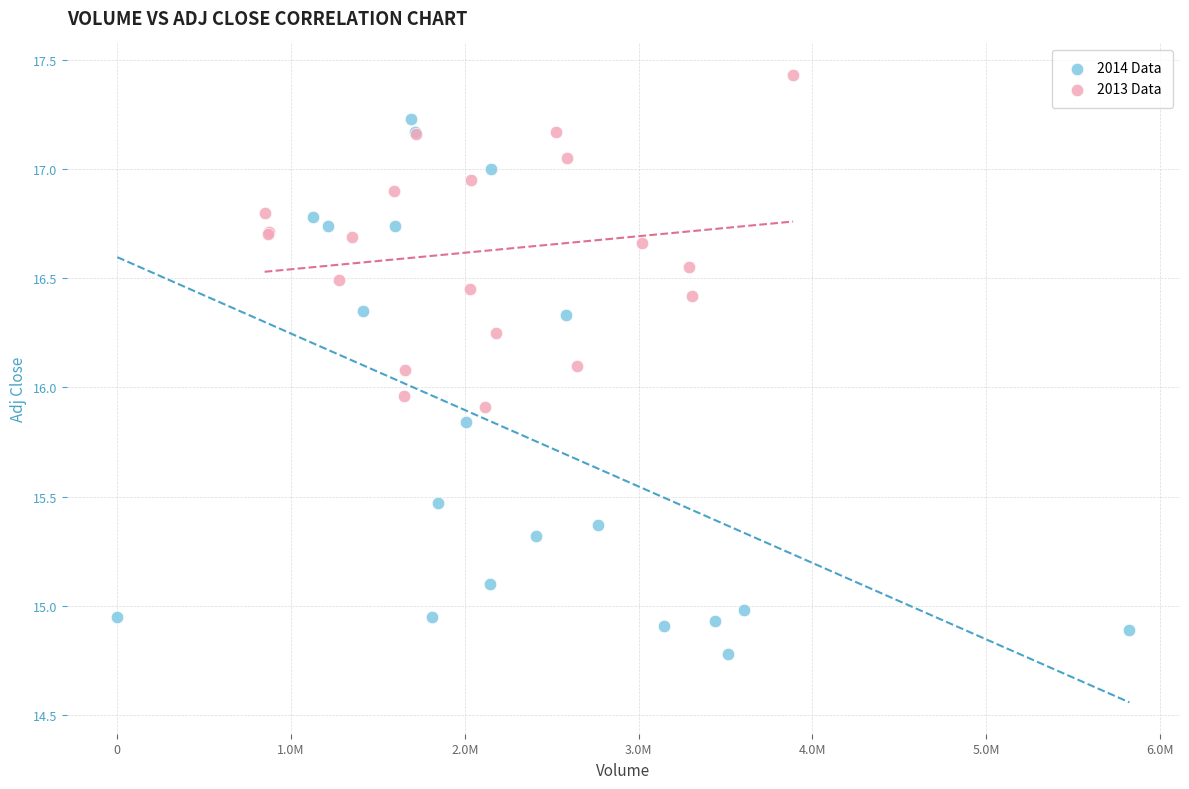

Which series contains the lowest Y value?

2014 Data